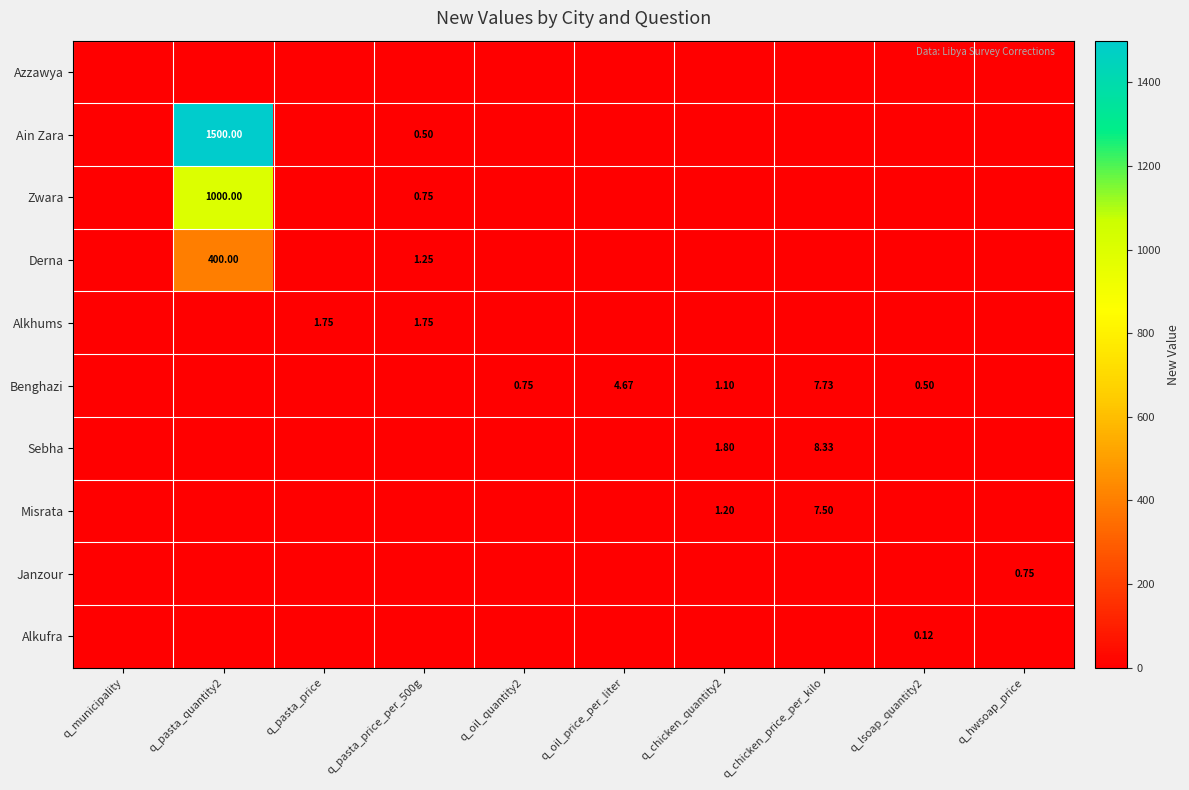

Is the value of Ain Zara at q_pasta_quantity2 greater than the value of Benghazi at q_oil_price_per_liter?

Yes